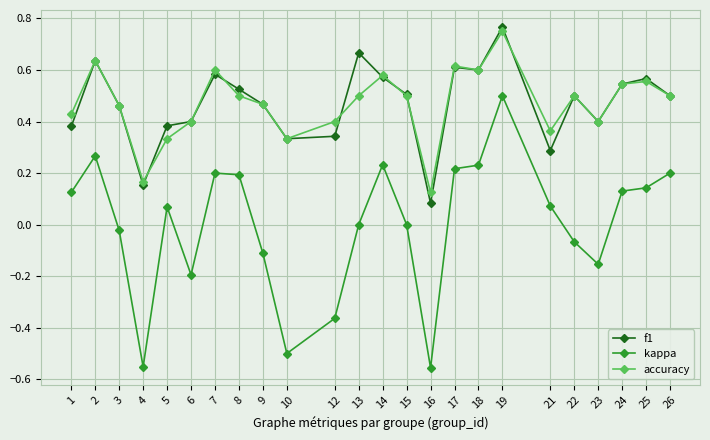

True or false: kappa and f1 cross at least once.

False